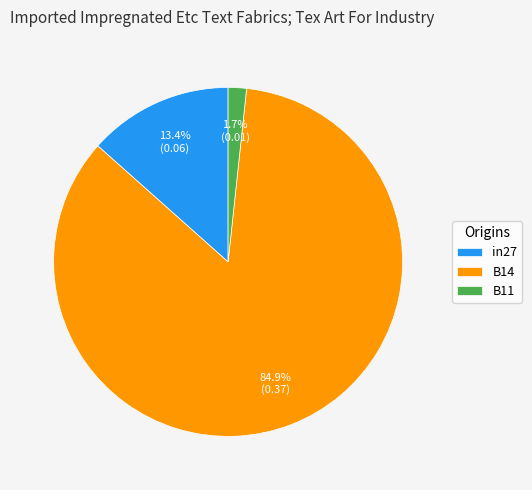

What is the total percentage of B14 and in27?

98.3%